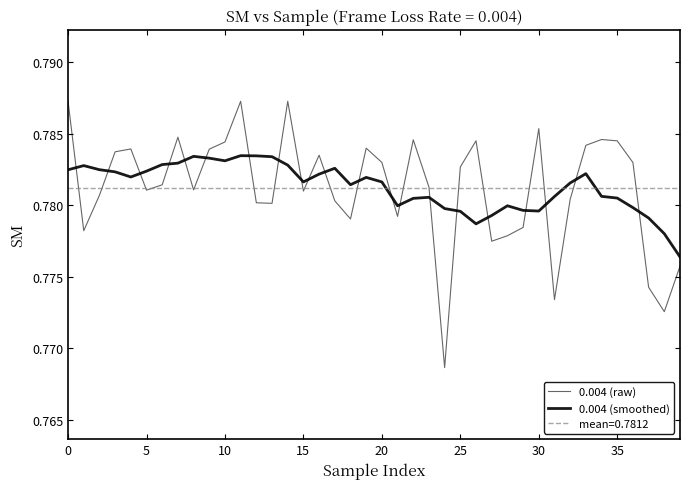

What are all the series names shown in the legend?

0.004 (raw), 0.004 (smoothed)